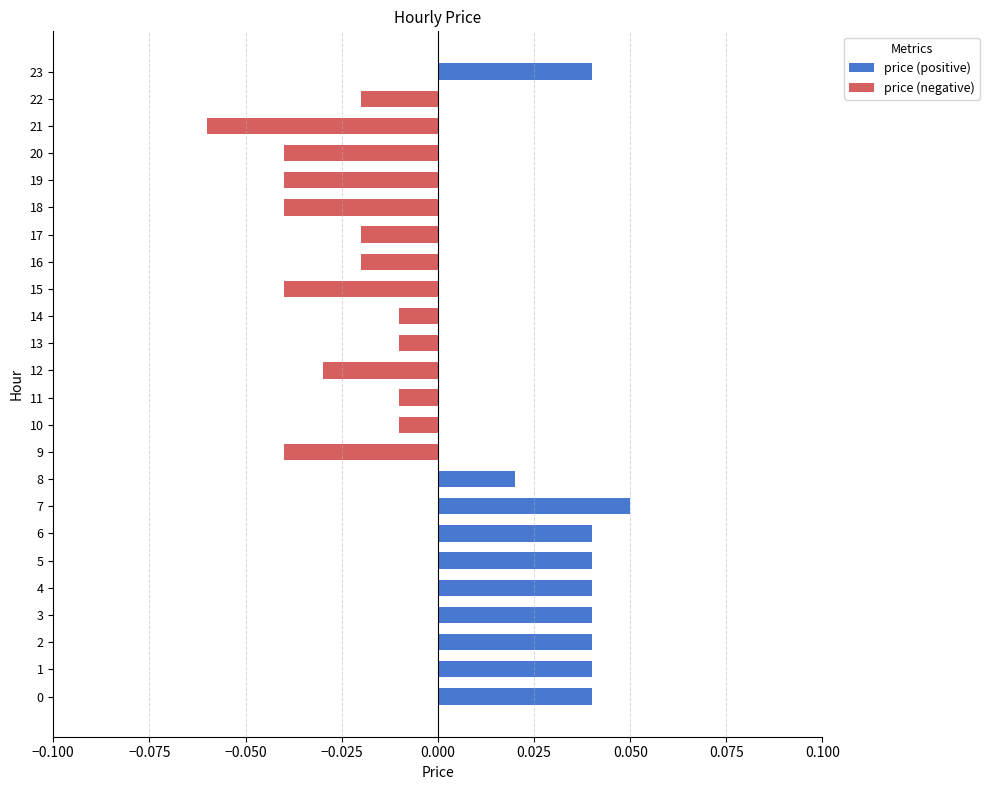

Which has a higher value, 10 or 3?

3